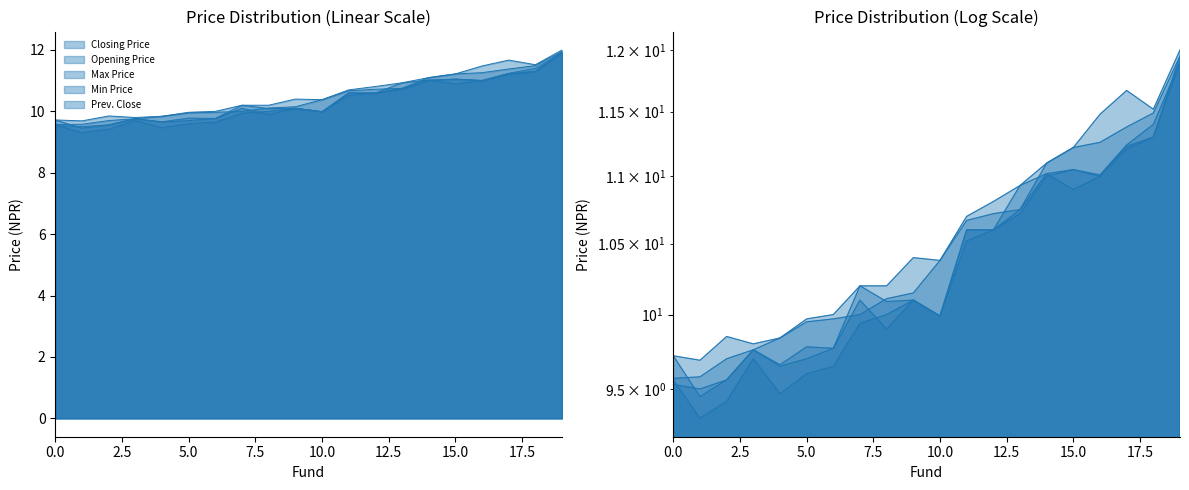

Reading right to left, what are all the values shown in this chart?

Closing Price: 11.9	11.5	11.4	11.3	11.2	11.1	10.8	10.7	10.7	10.4	10.2	10.1	10.0	10.0	9.9	9.8	9.8	9.7	9.6	9.6
Opening Price: 11.9	11.4	11.2	11.0	11.1	11.0	10.9	10.6	10.6	10.0	10.1	10.1	10.2	9.8	9.7	9.7	9.8	9.6	9.4	9.7
Max Price: 12.0	11.5	11.7	11.5	11.2	11.1	10.9	10.8	10.7	10.4	10.4	10.2	10.2	10.0	10.0	9.8	9.8	9.8	9.7	9.7
Min Price: 11.9	11.3	11.2	11.0	10.9	11.0	10.8	10.6	10.5	10.0	10.1	10.0	9.9	9.7	9.6	9.5	9.7	9.4	9.3	9.6
Prev. Close: 11.9	11.3	11.2	11.0	11.1	11.0	10.7	10.6	10.6	10.0	10.1	9.9	10.1	9.8	9.8	9.7	9.8	9.6	9.5	9.5